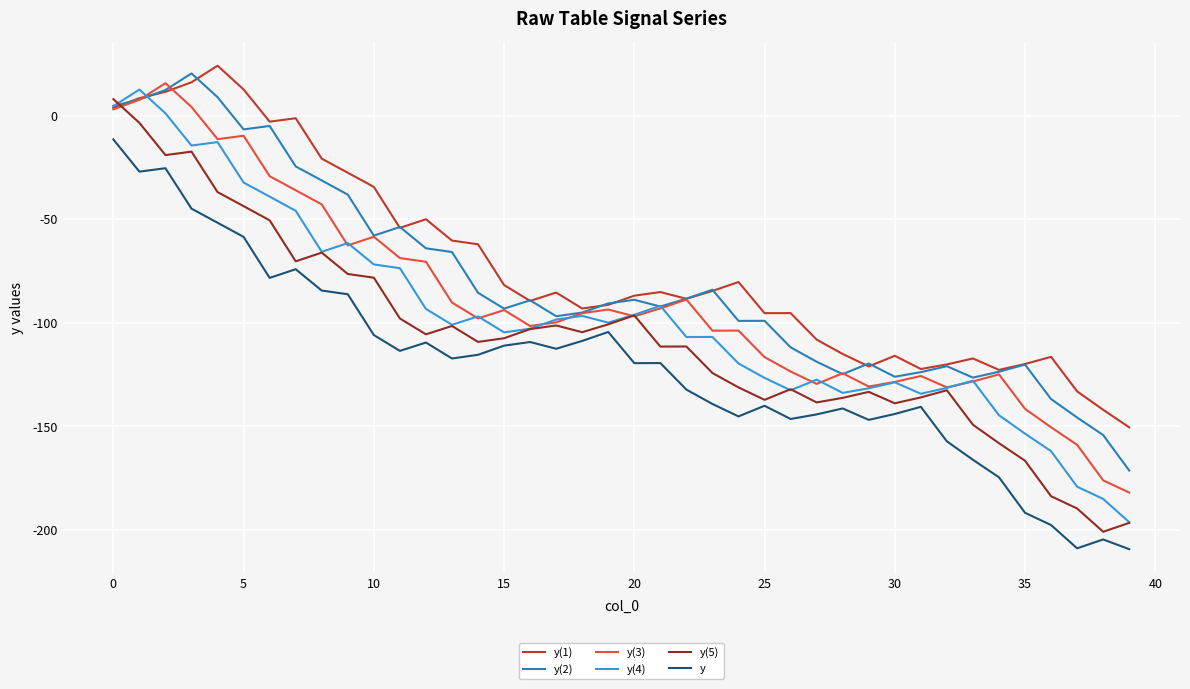

List the series in order of their overall mean, lowest first.

y, y(5), y(4), y(3), y(2), y(1)